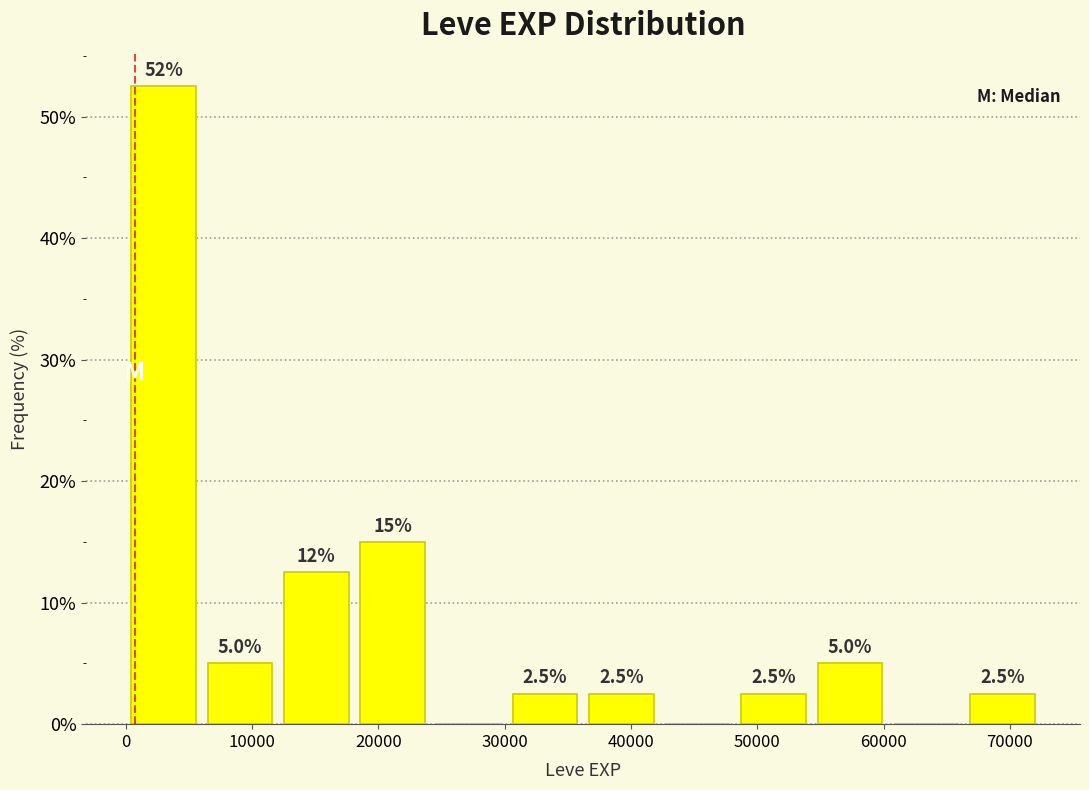

Which range on the x-axis has the tallest bar?

0 to 6000